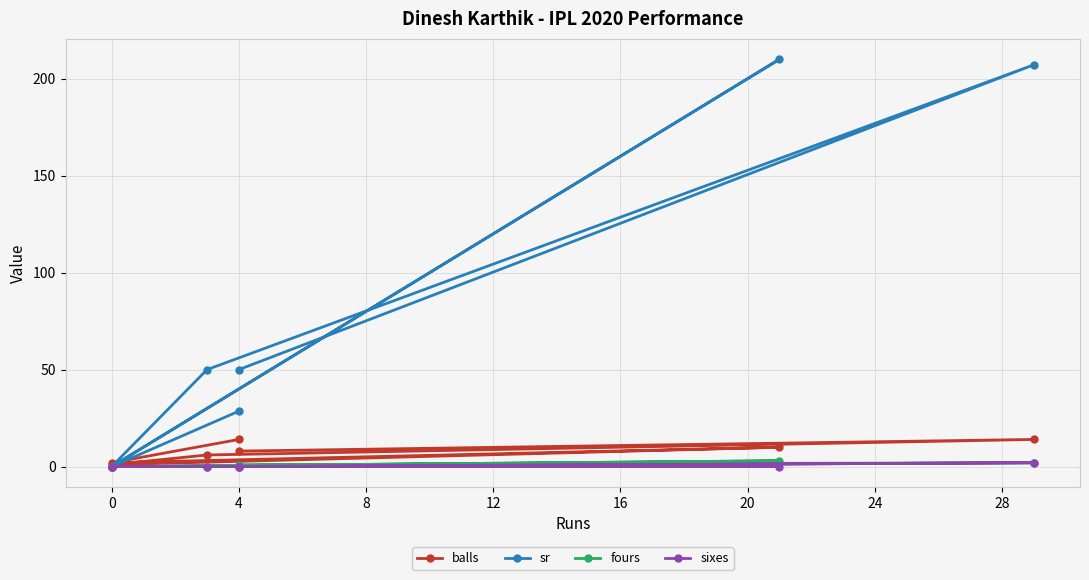

Which series has the largest total across all categories?

sr